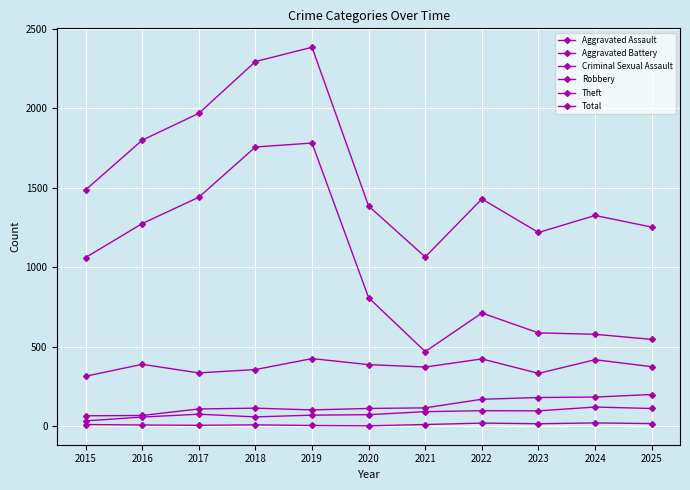

At which category does Robbery reach its first local peak?

2016